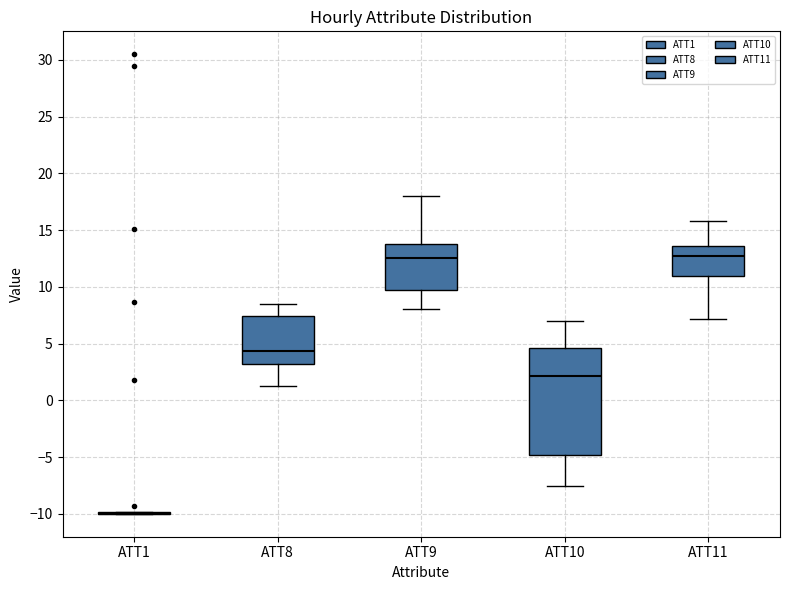

Which box is the tallest, from its lower edge to its upper edge?

ATT10